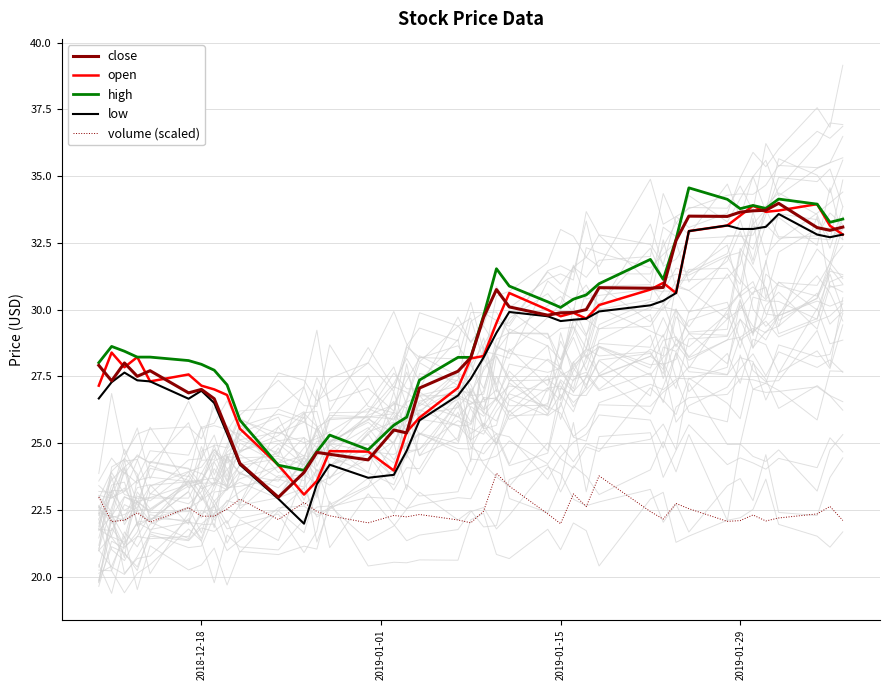

What is the lowest value of the open series?

23.1